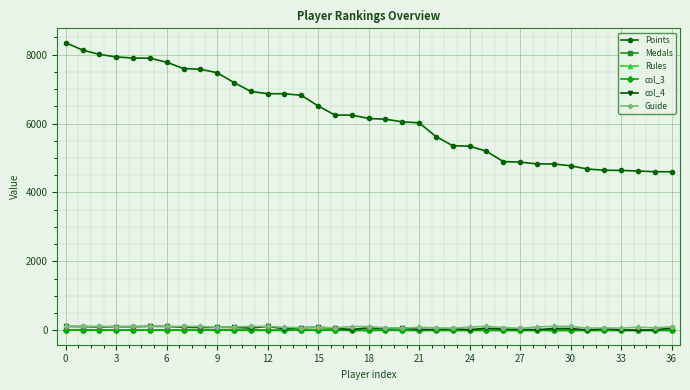

At how many categories does at least one series exceed 3923?

37